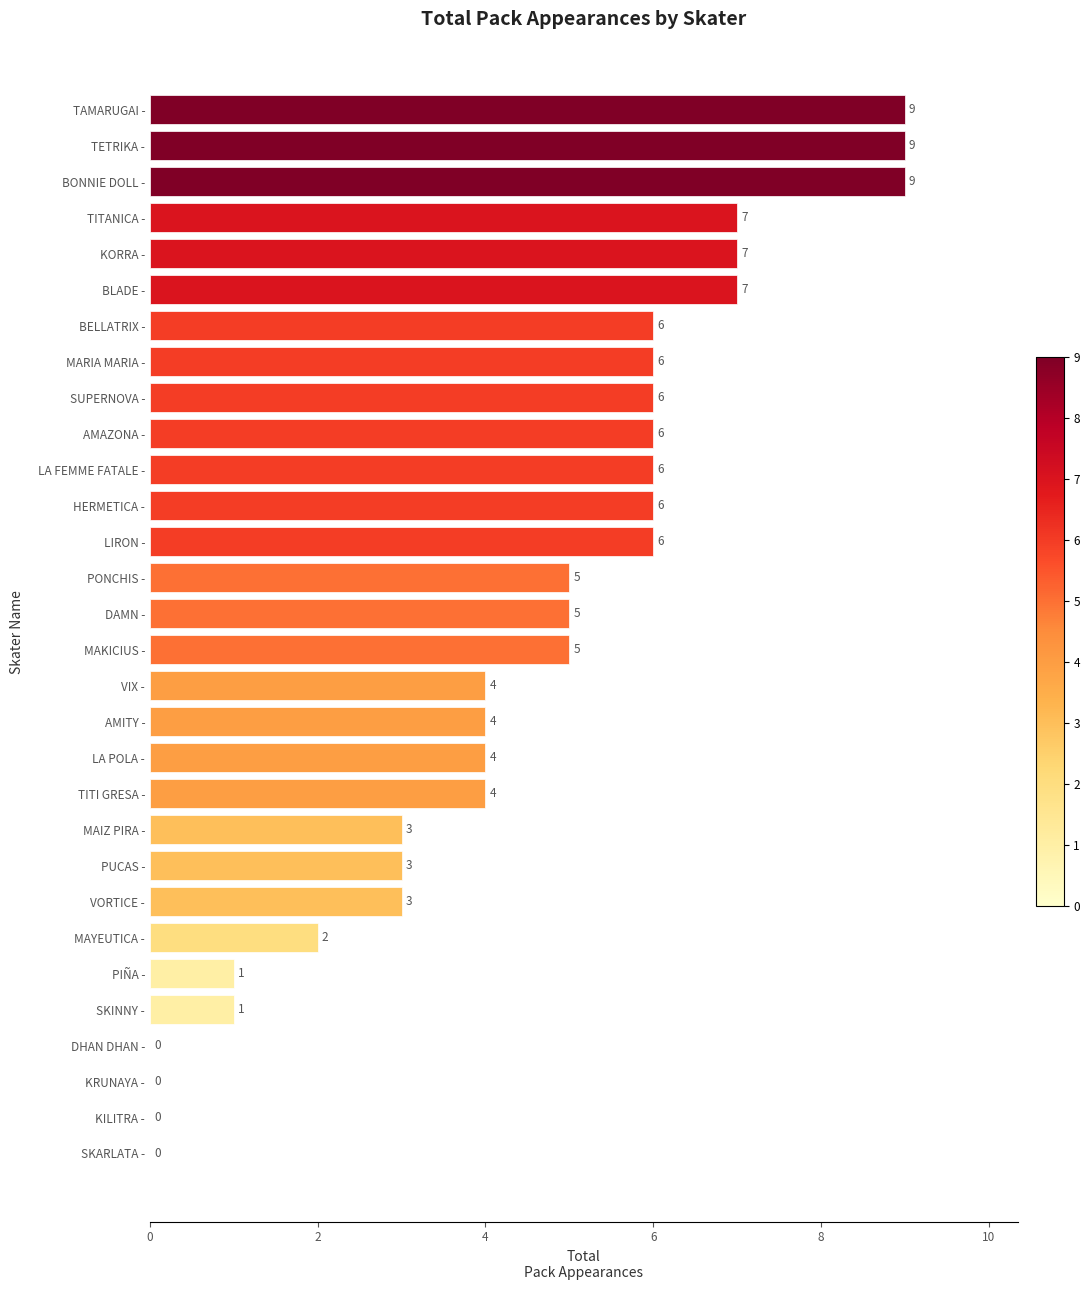

How many data points does each series have?

30